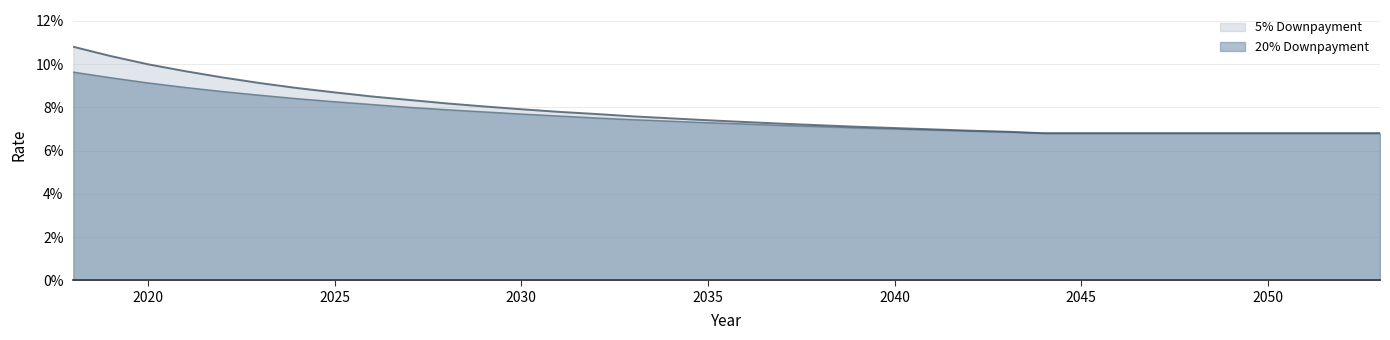

Rank the series at 2043 from lowest to highest value.

20% Downpayment, 5% Downpayment